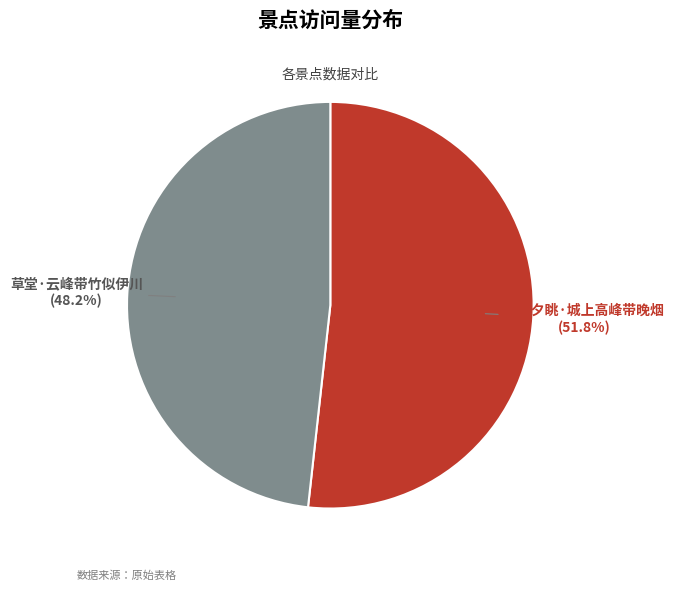

Does any single category account for the majority?

Yes